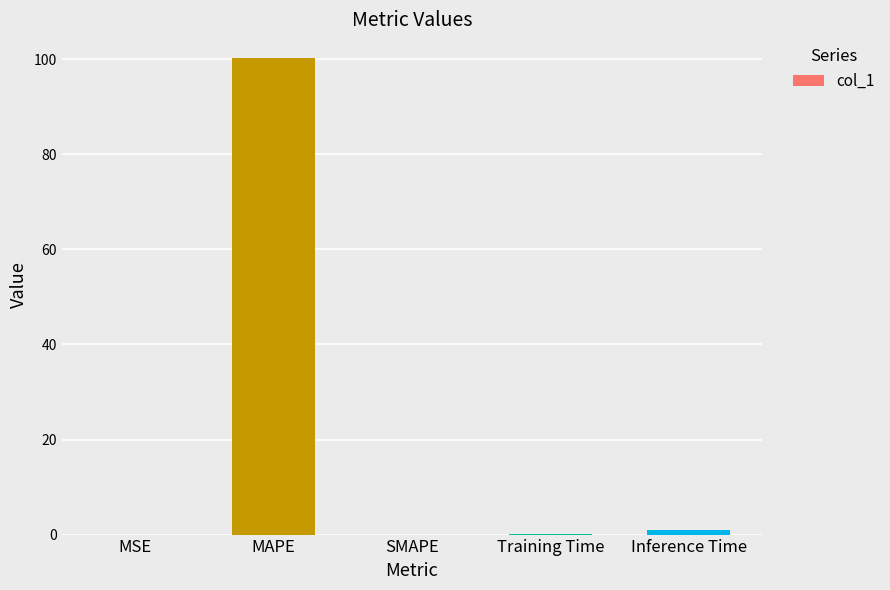

What is the sum of all values?

101.3